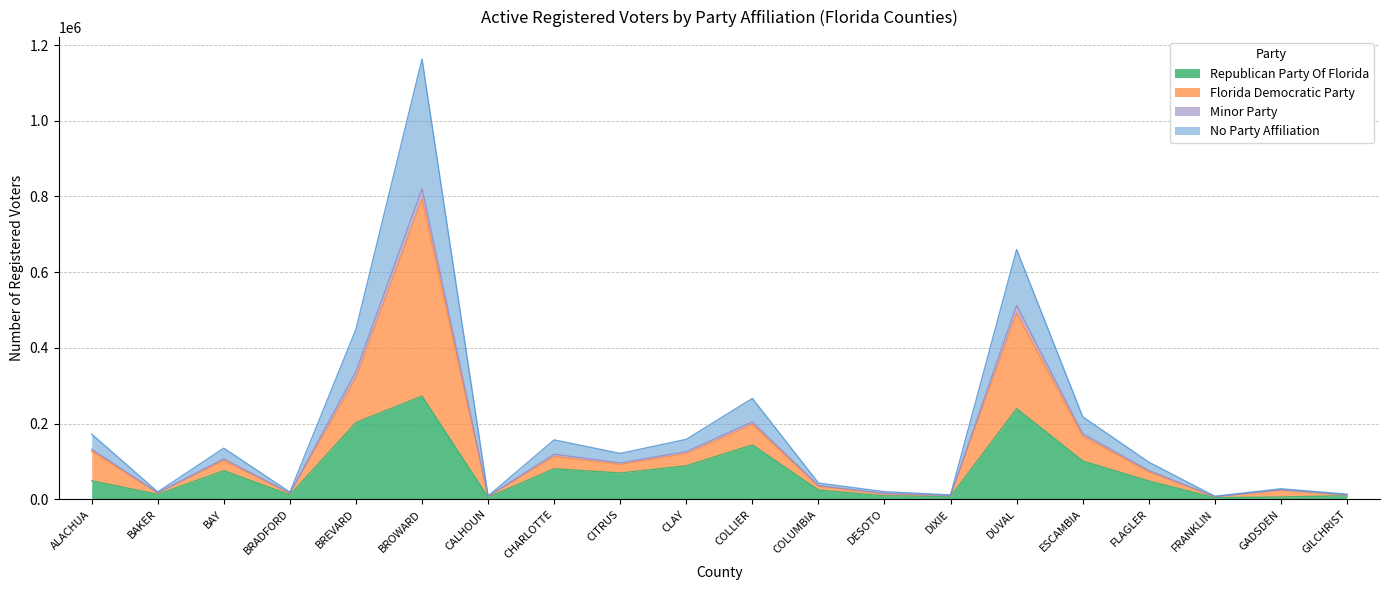

How many distinct data groups are displayed?

4